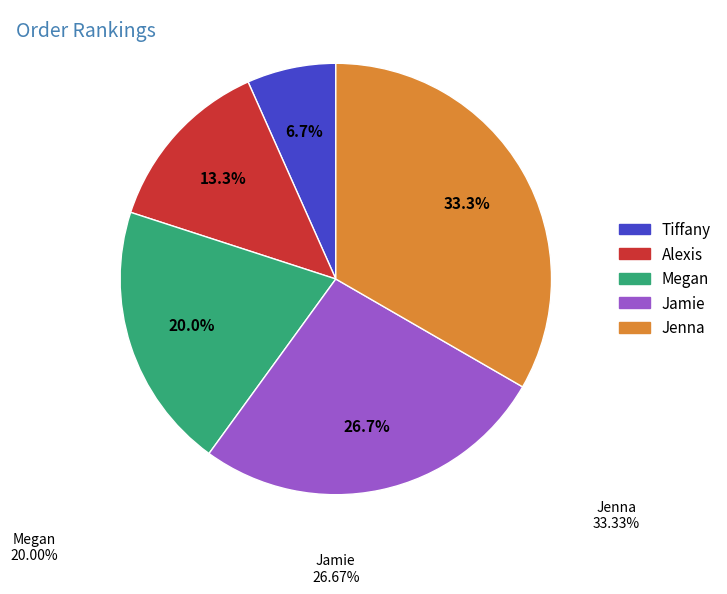

To the nearest percent, what is the average slice percentage?

20%